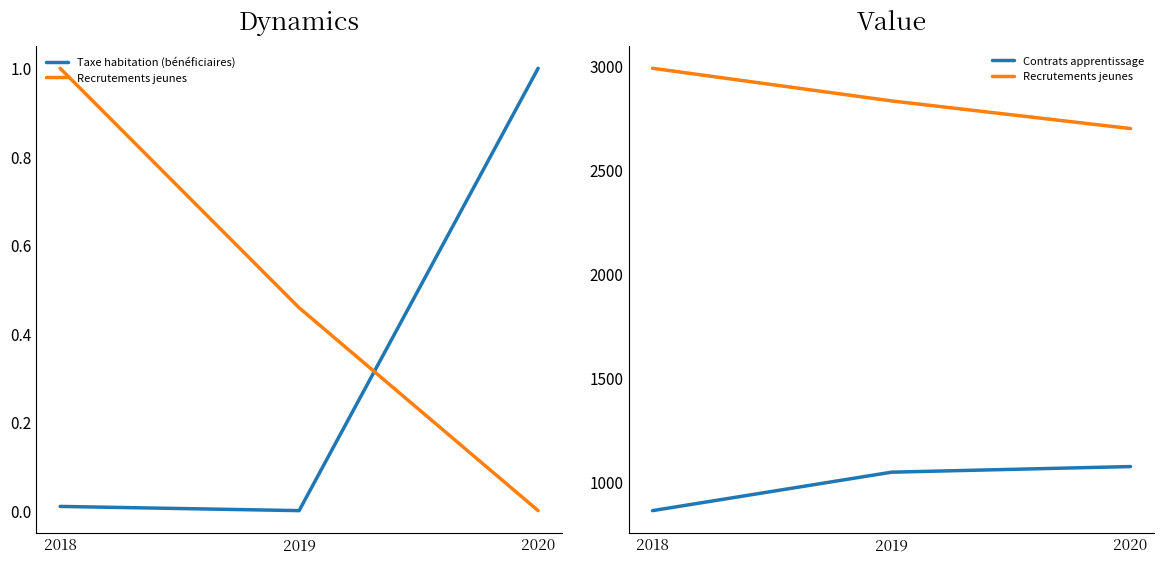

Reading left to right, extract all data points from this chart.

Taxe habitation (bénéficiaires): 0.0	0.0	1.0
Recrutements jeunes: 2991.0	2834.0	2701.0
Contrats apprentissage: 863.0	1048.0	1075.0